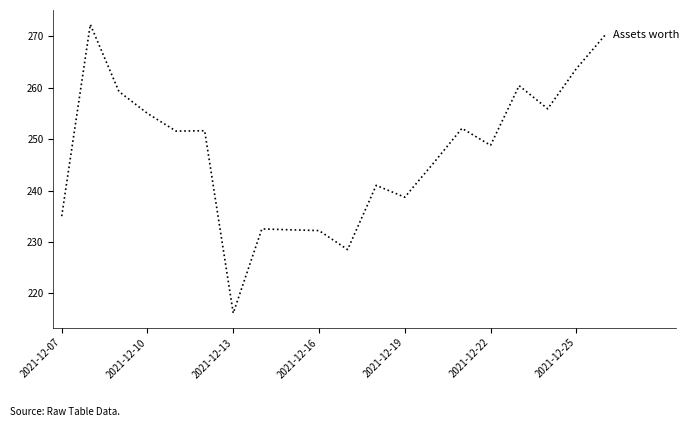

What is the difference between the maximum and minimum values?

56.2